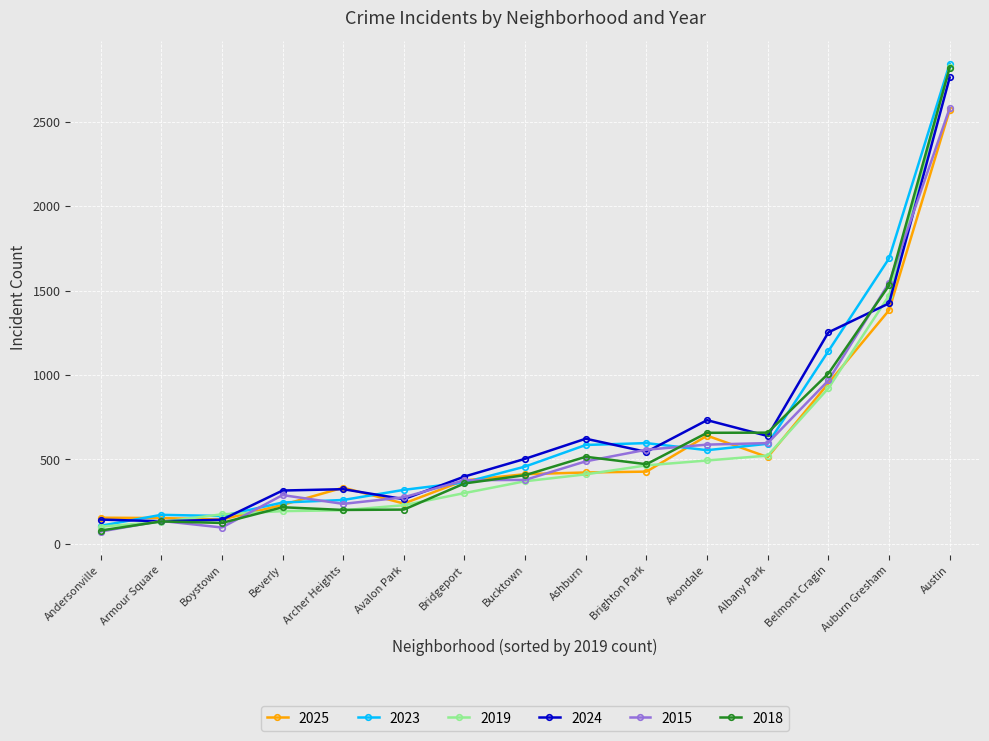

What is the highest value of the 2024 series?

2763